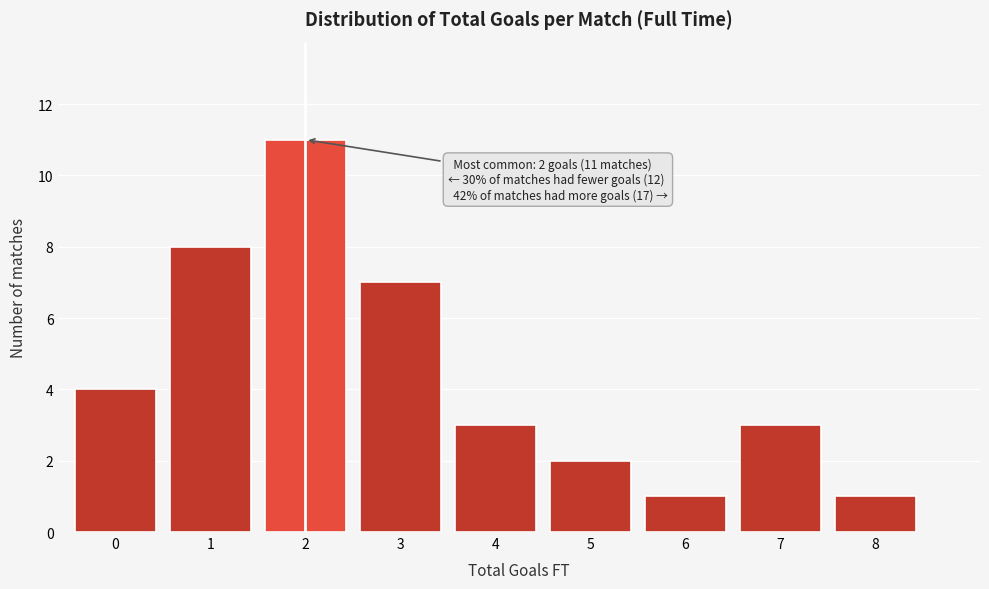

Reading left to right, transcribe all the data shown in this chart.

0=4	1=8	2=11	3=7	4=3	5=2	6=1	7=3	8=1